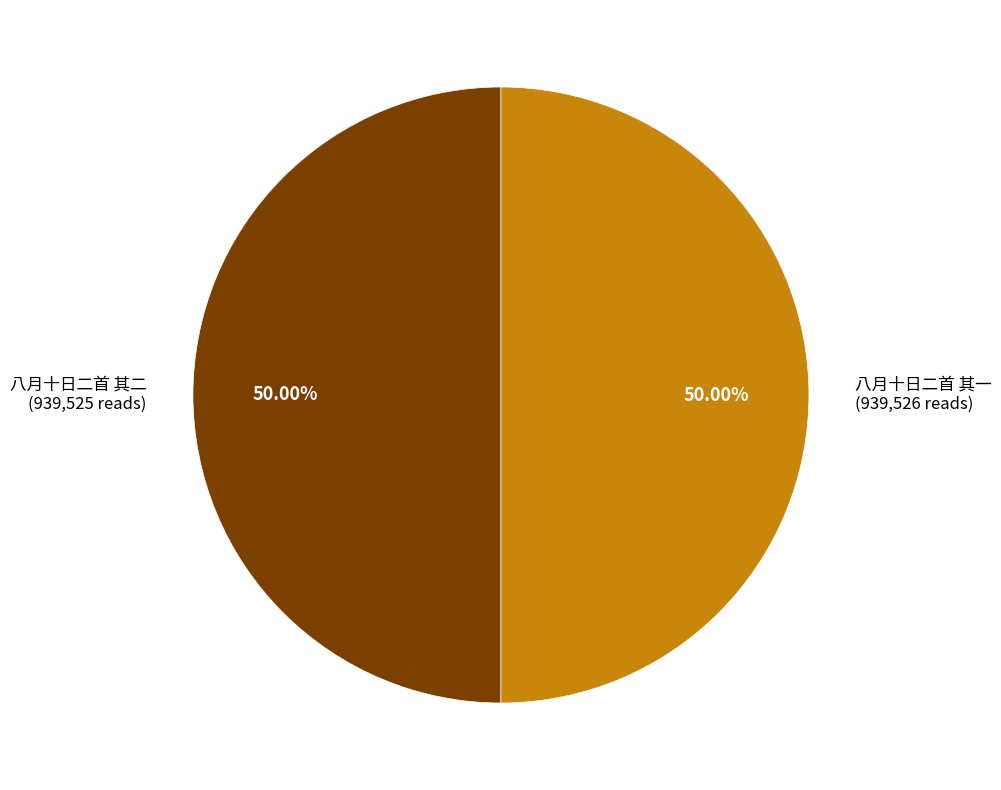

Approximately how many times larger is the value at 八月十日二首 其一 compared to 八月十日二首 其二?

1.0